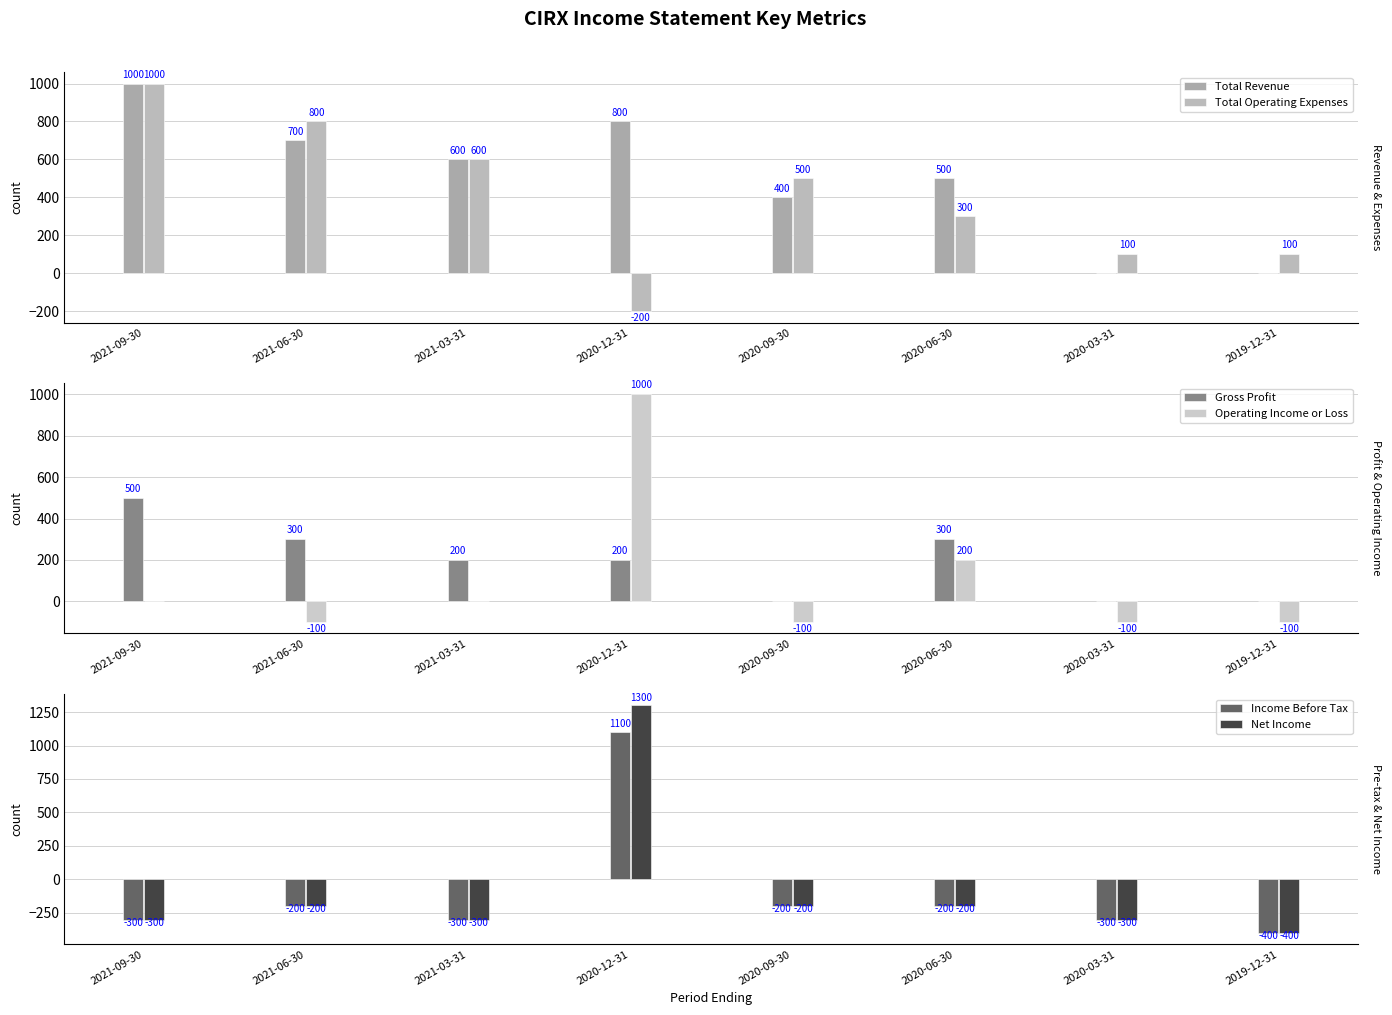

Is it true that Income Before Tax equals -200 at 2020-09-30?

True